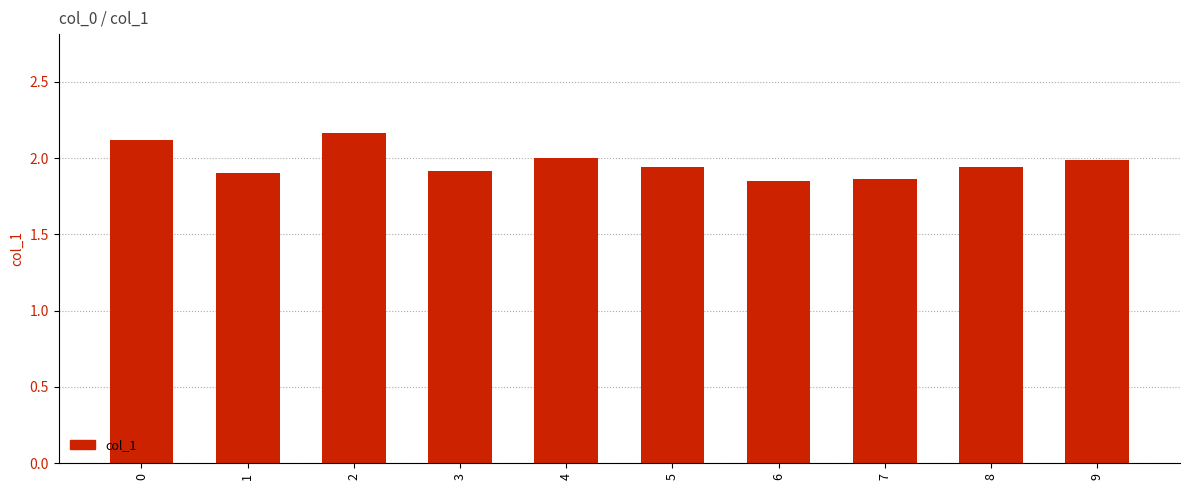

What is the difference between the maximum and minimum values?

0.3